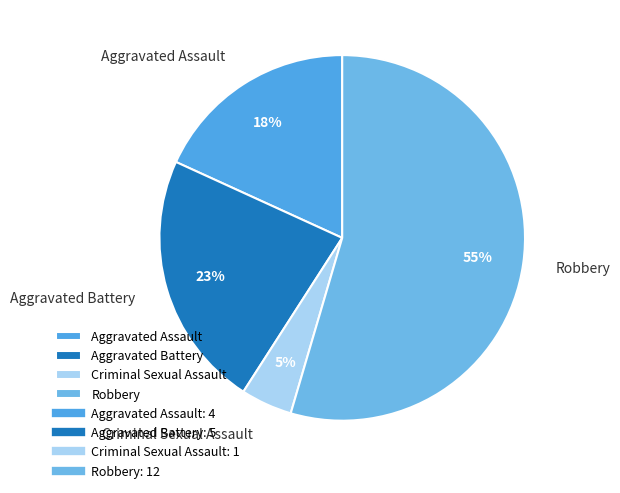

Which has a higher value, Robbery or Aggravated Assault?

Robbery